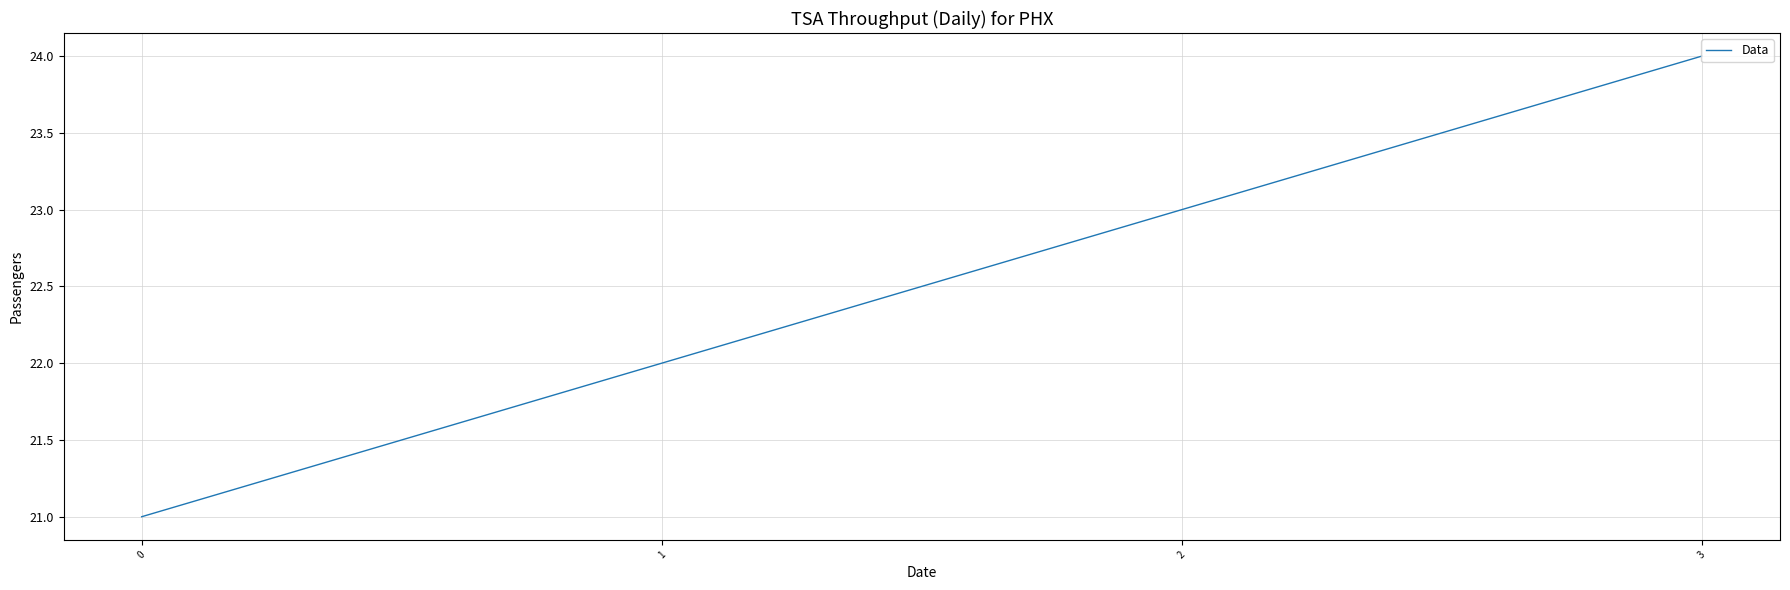

Between 3 and 0, which is larger?

3